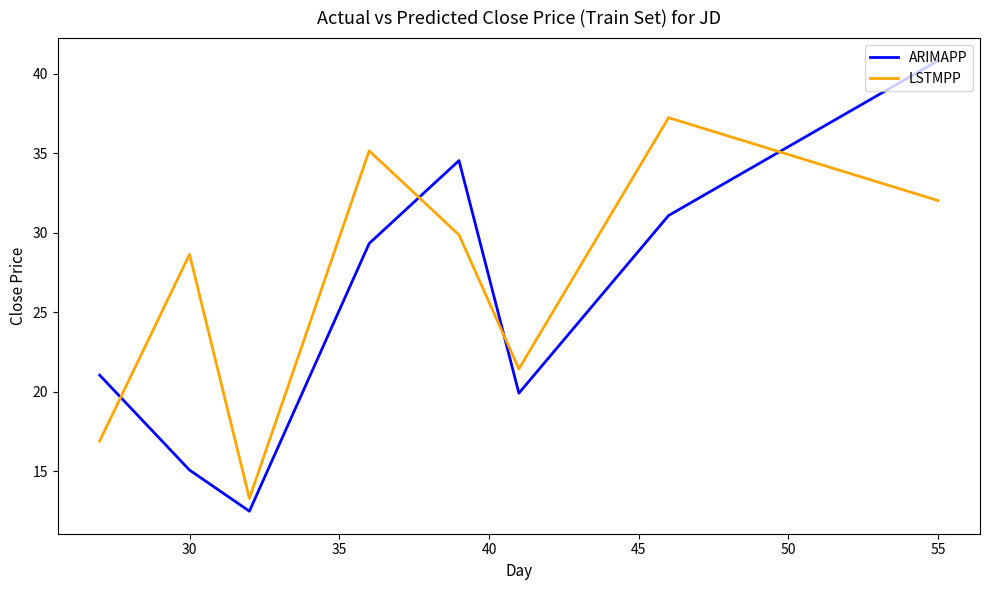

What is the maximum value shown in the chart?

40.8